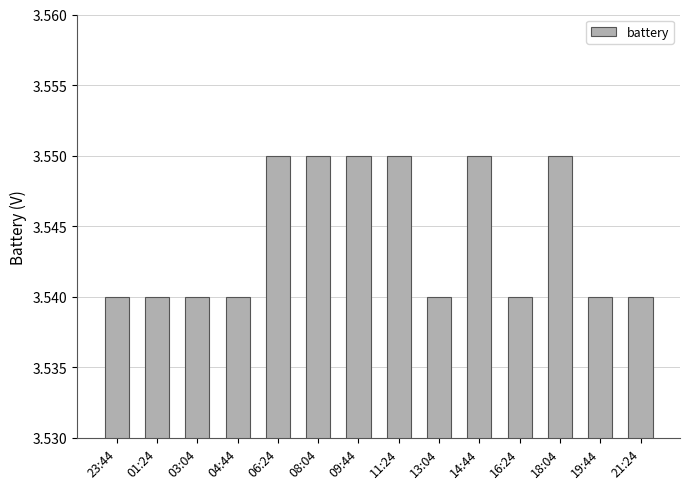

True or false: the data shows 4.8 at 06:24.

False